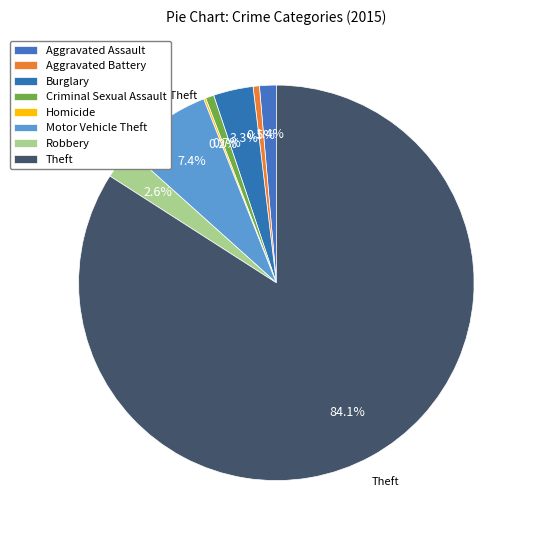

How many slices are in this pie chart?

8